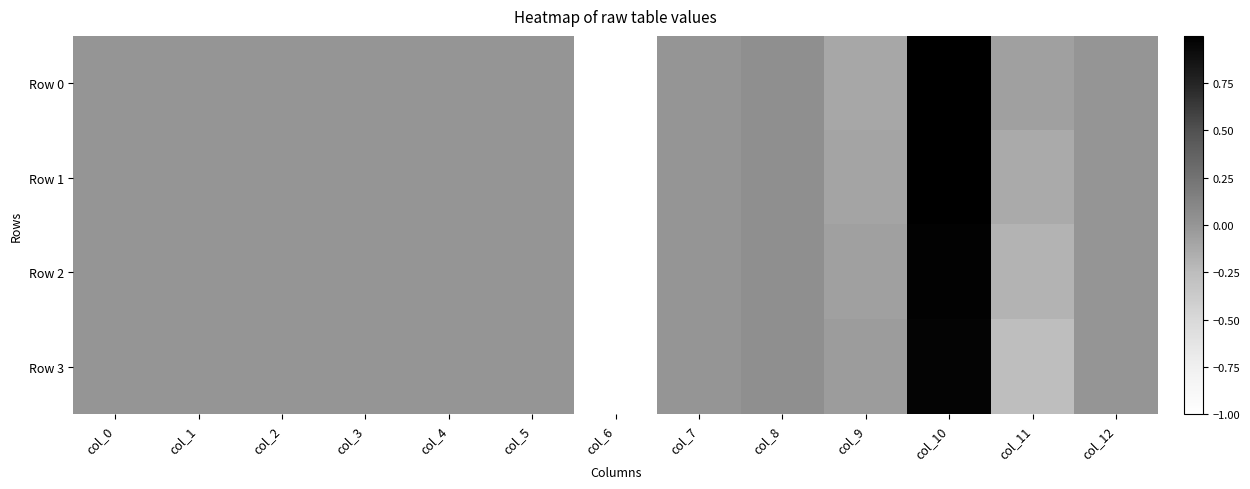

What is the smallest value displayed?

-1.0